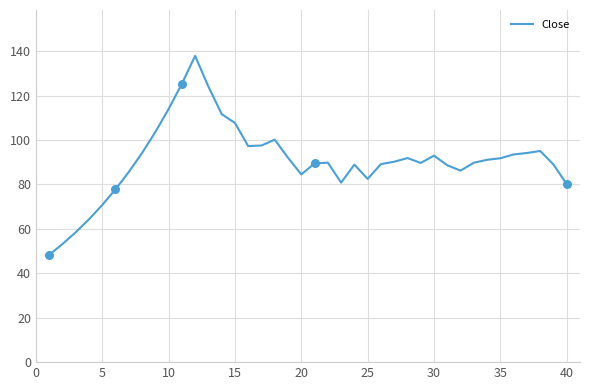

What is the maximum value shown in the chart?

137.9